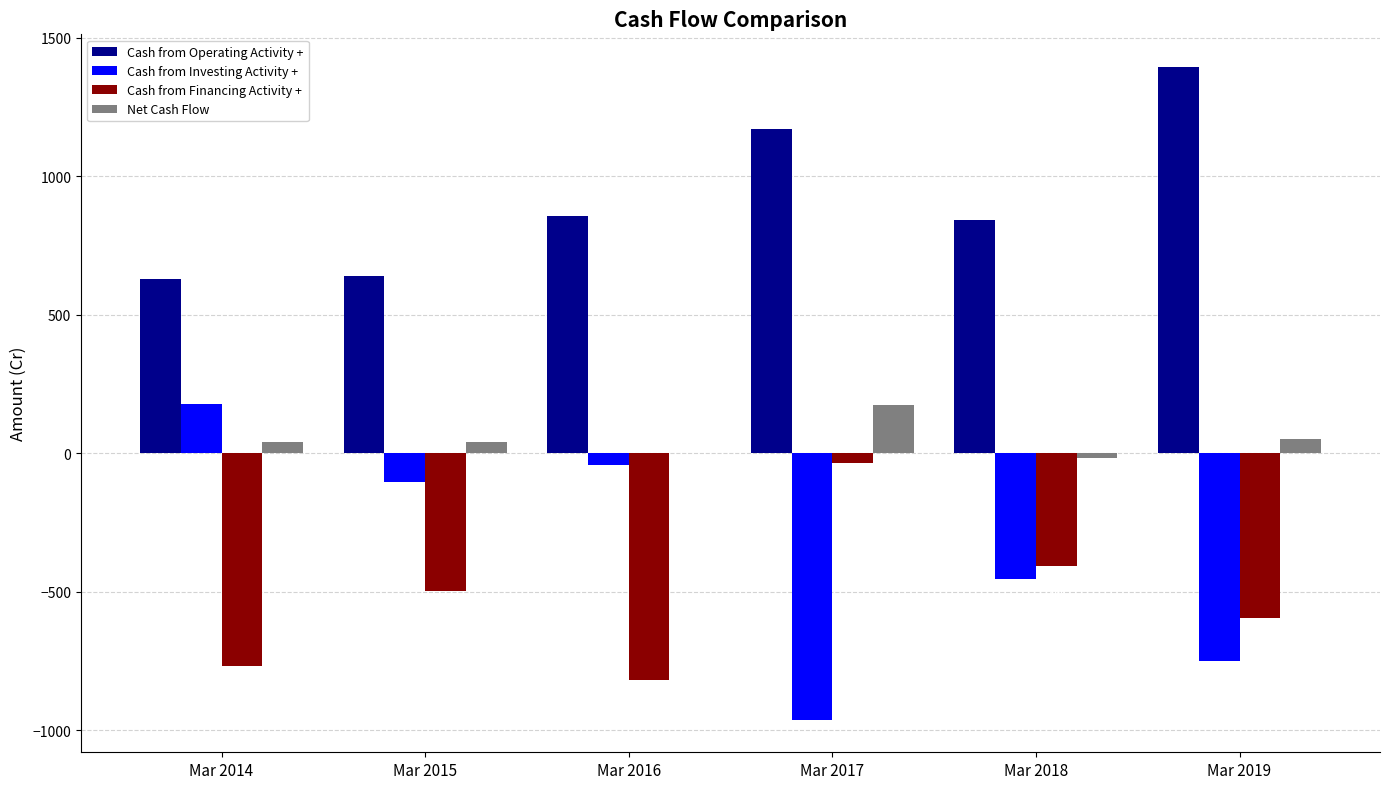

Which series changed the most between Mar 2015 and Mar 2016?

Cash from Financing Activity +